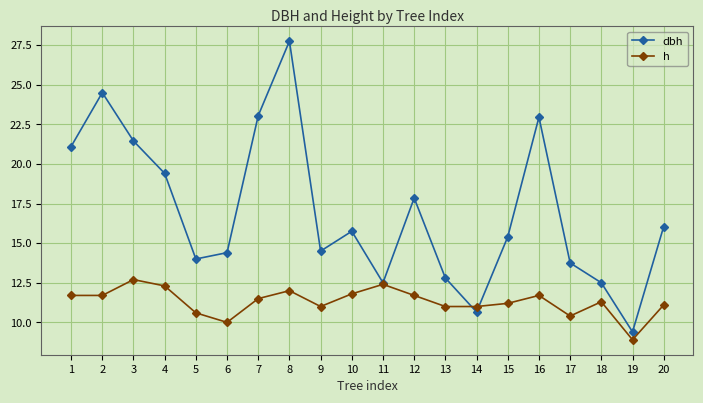

True or false: dbh and h intersect in this chart.

True